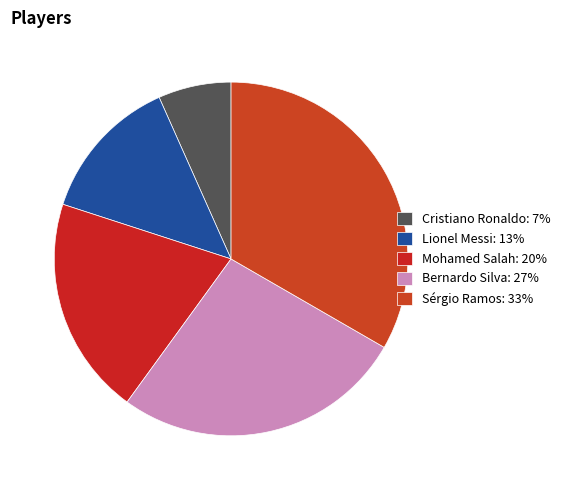

Does any single category account for the majority?

No